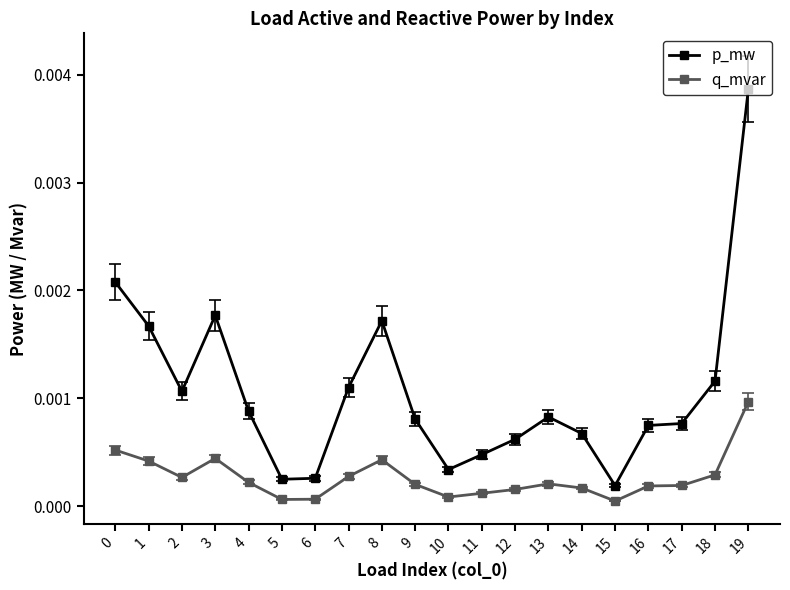

At which label does q_mvar reach its peak?

19